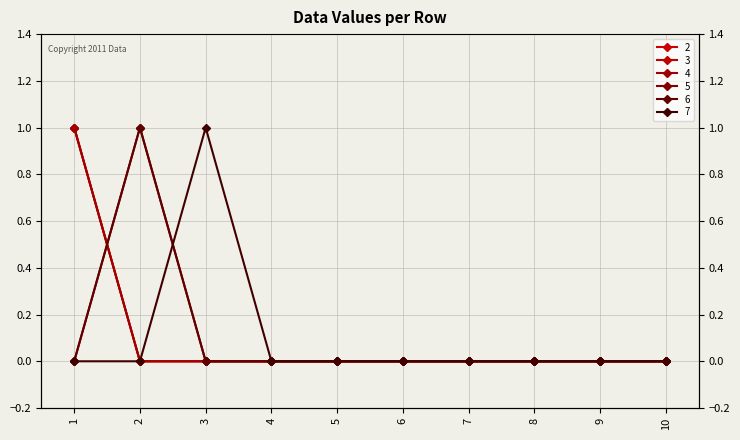

At which label does 7 reach its peak?

3